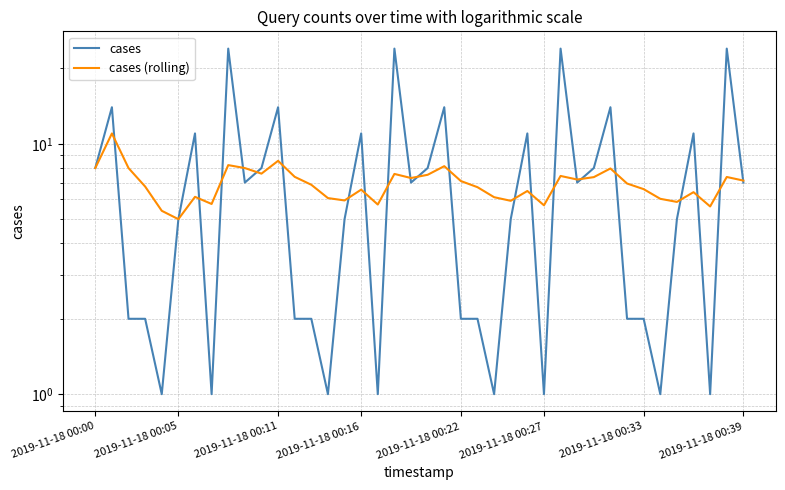

List the series in order of their peak value, lowest first.

cases (rolling), cases